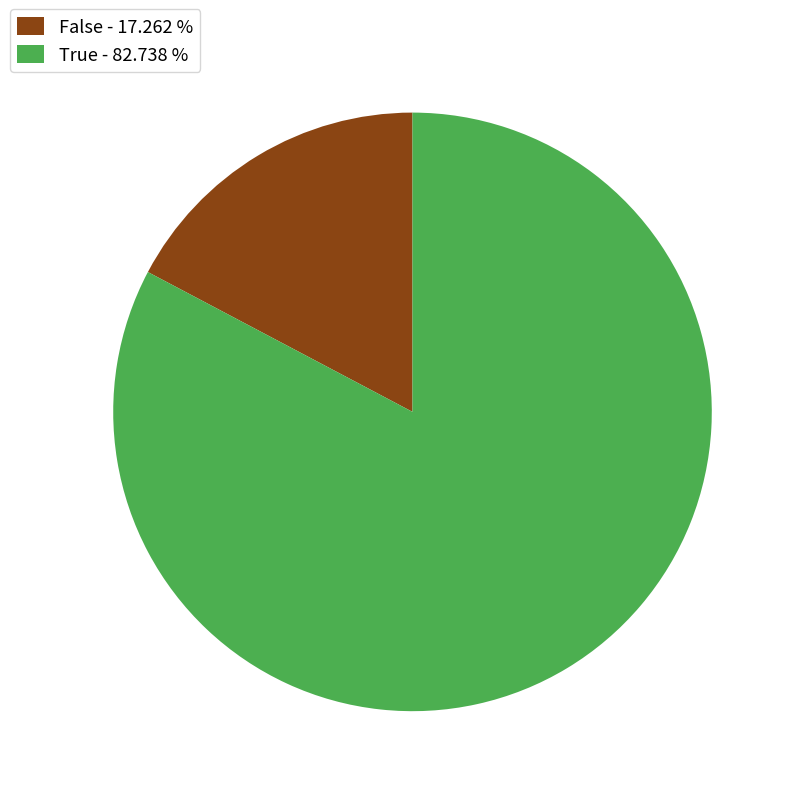

What is the ratio of the value at True - 82.738 % to the value at False - 17.262 %?

4.8